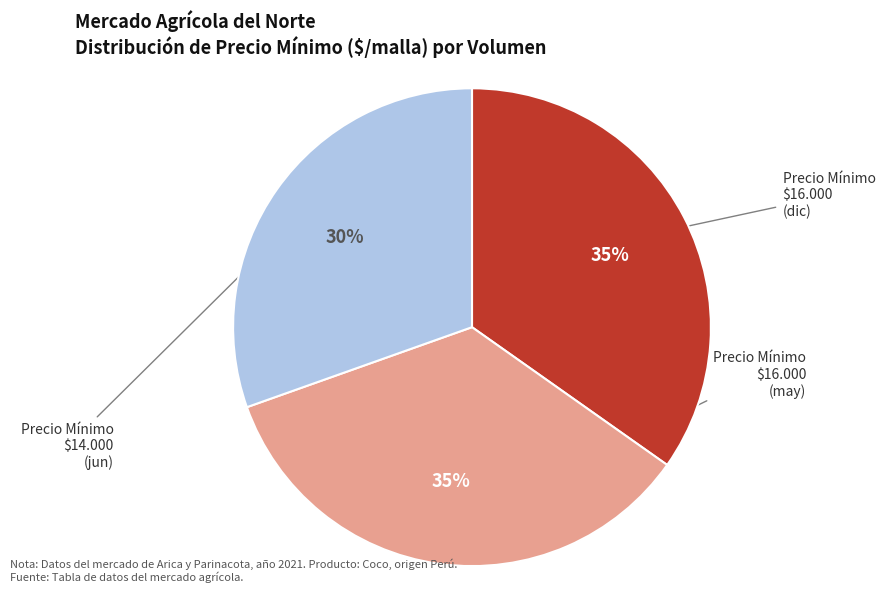

Is there a majority slice in this chart?

No